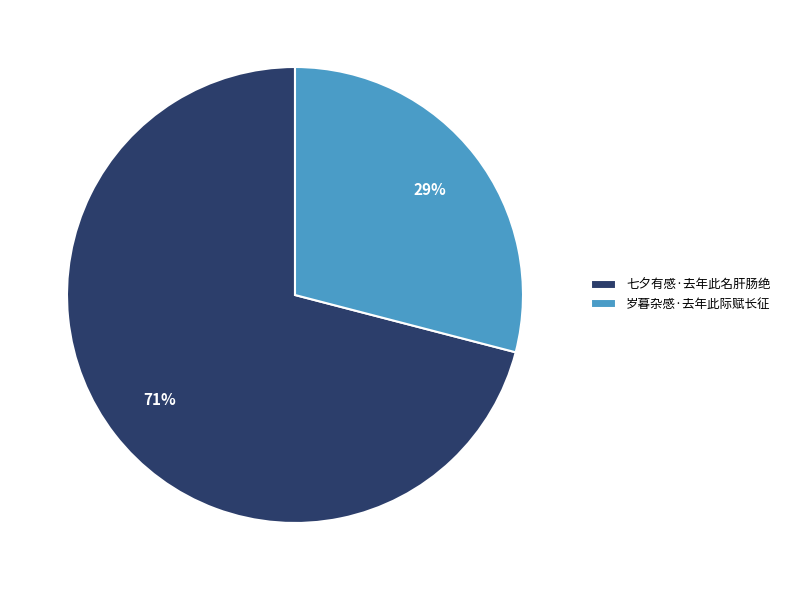

To the nearest percent, what is the difference between the largest and smallest slice percentages?

42%